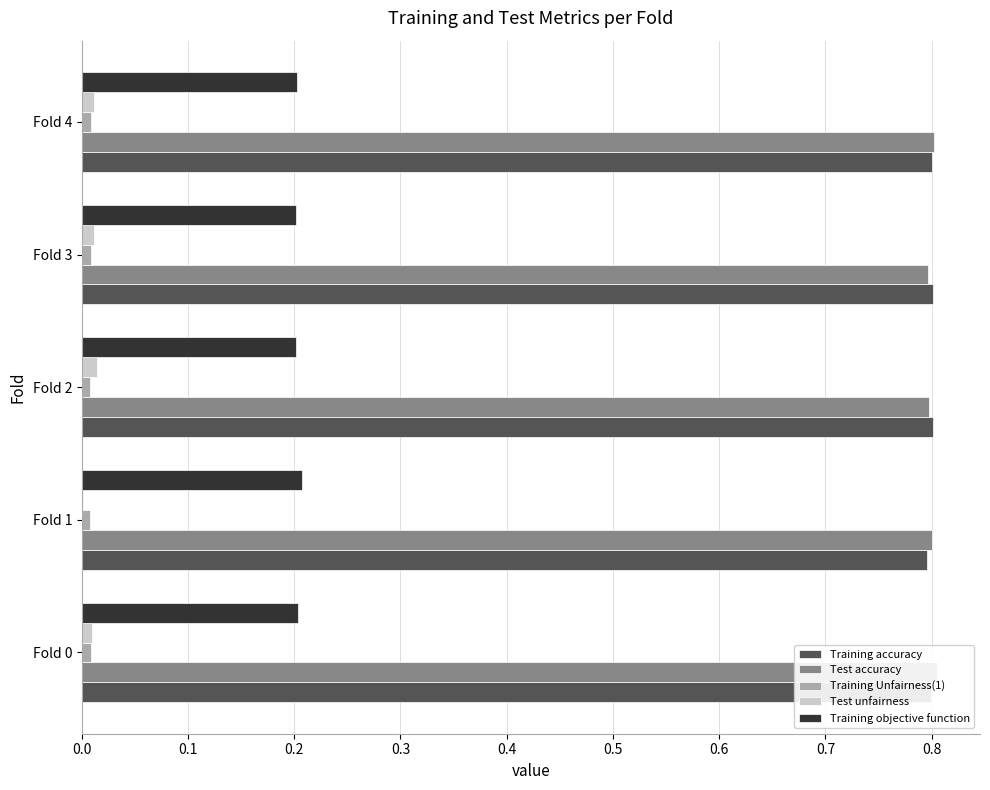

What is the value of the Test accuracy bar at the 2nd from the left?

0.8